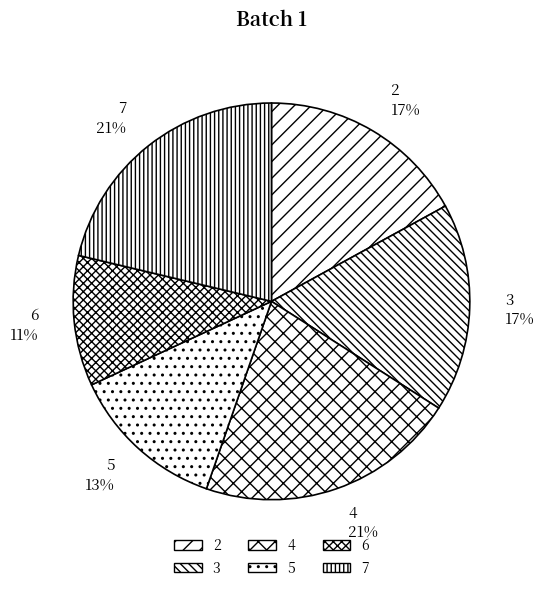

How many segments does this pie chart have?

6